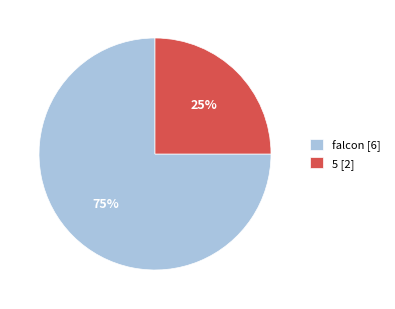

What percentage is the falcon [6] slice, to the nearest percent?

75%